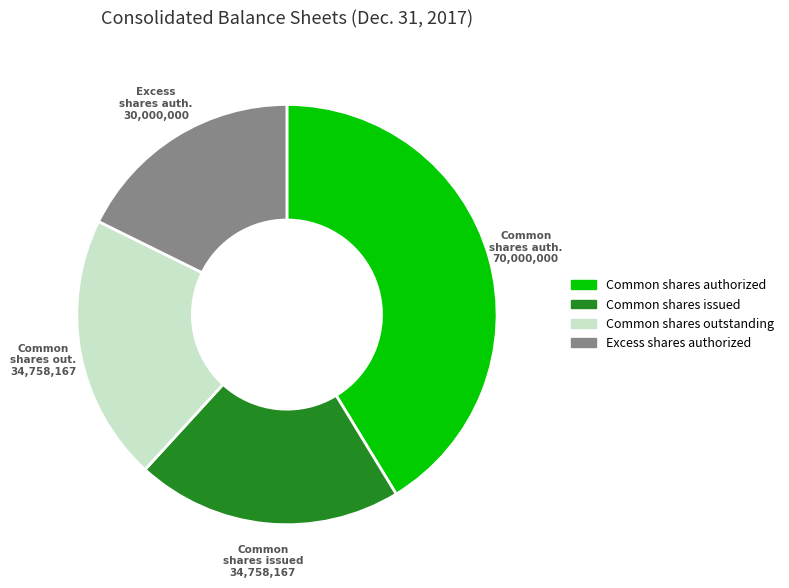

How many segments does this pie chart have?

4